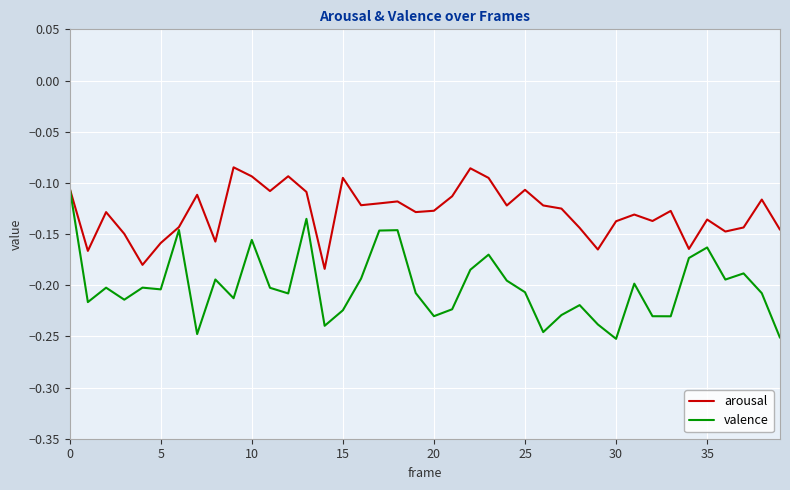

How many series are shown in this chart?

2